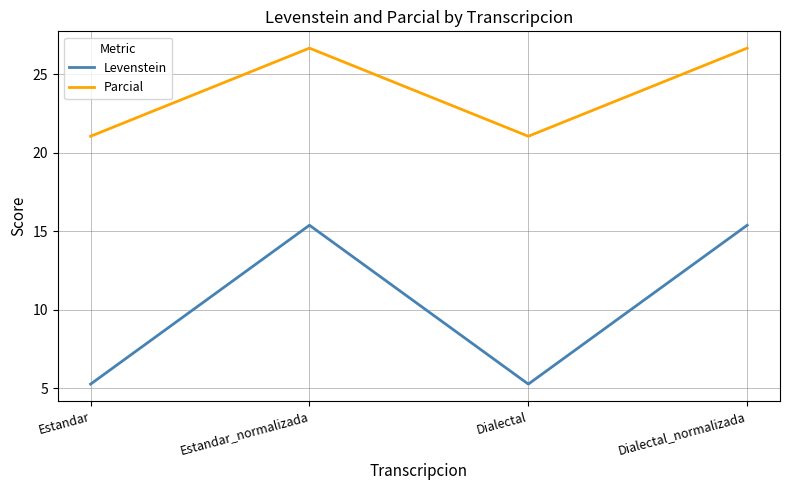

How many series are shown in this chart?

2